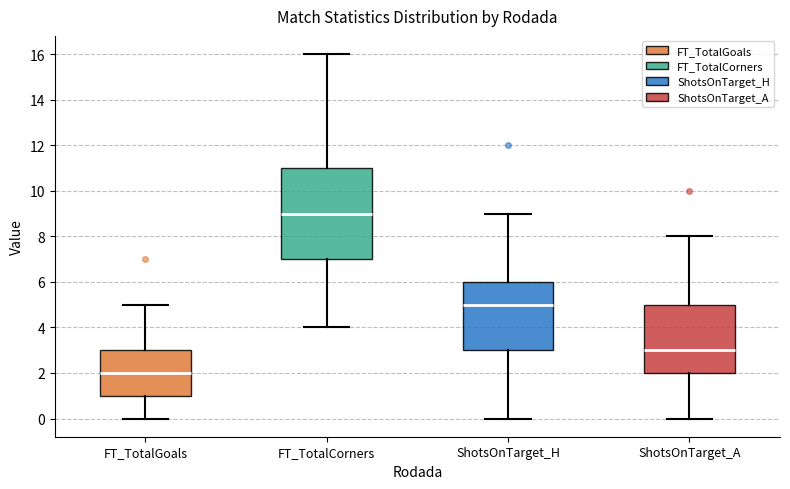

Where is the upper edge of the box for FT_TotalGoals on the y-axis? The values are not printed on the chart, so give them approximately, as read against the axis.

3